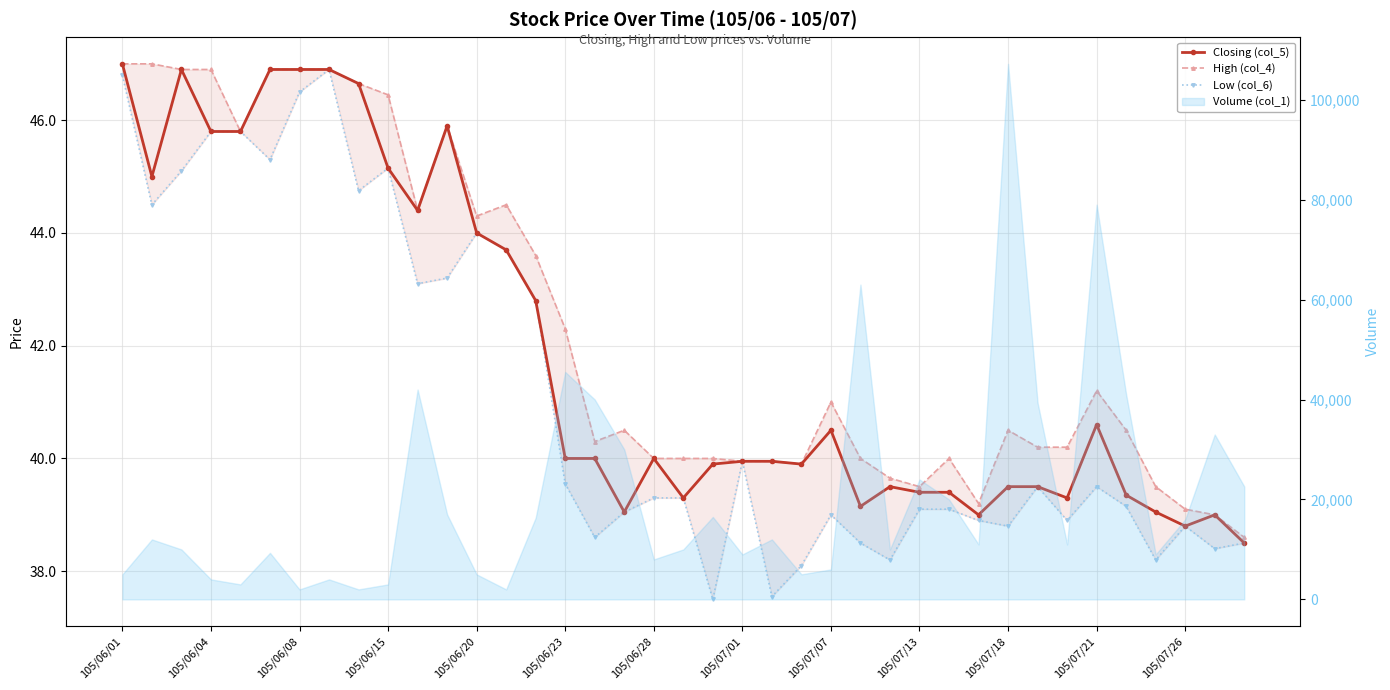

How many lines are shown in the chart?

3